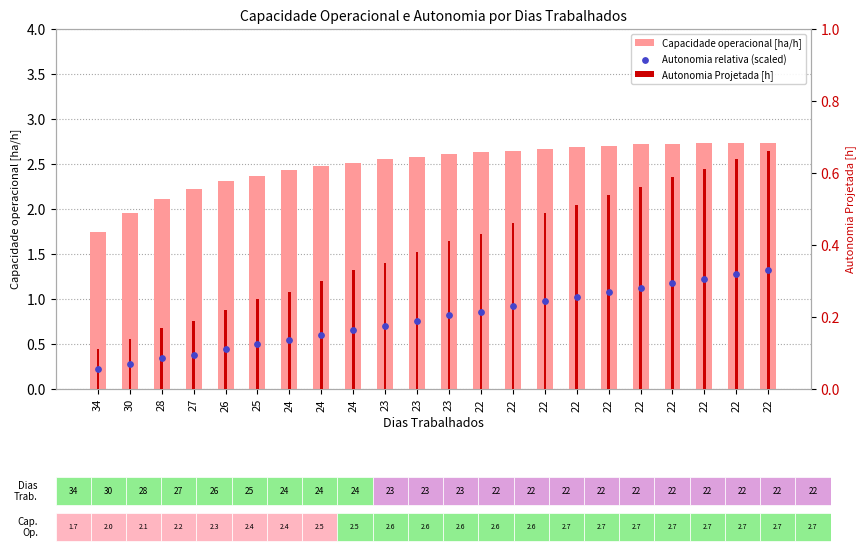

Which series reaches the minimum Y coordinate?

Autonomia relativa (scaled)